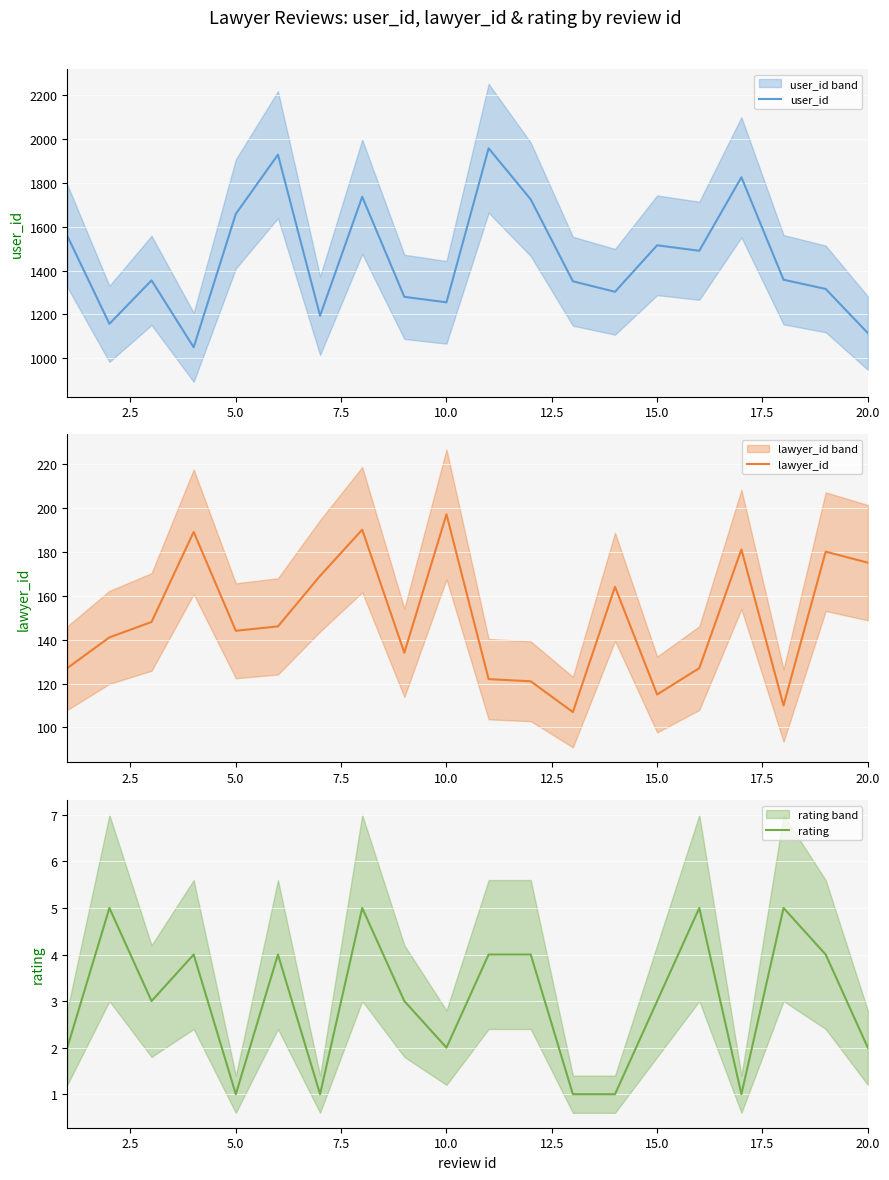

What is the lowest value of the user_id series?

1050